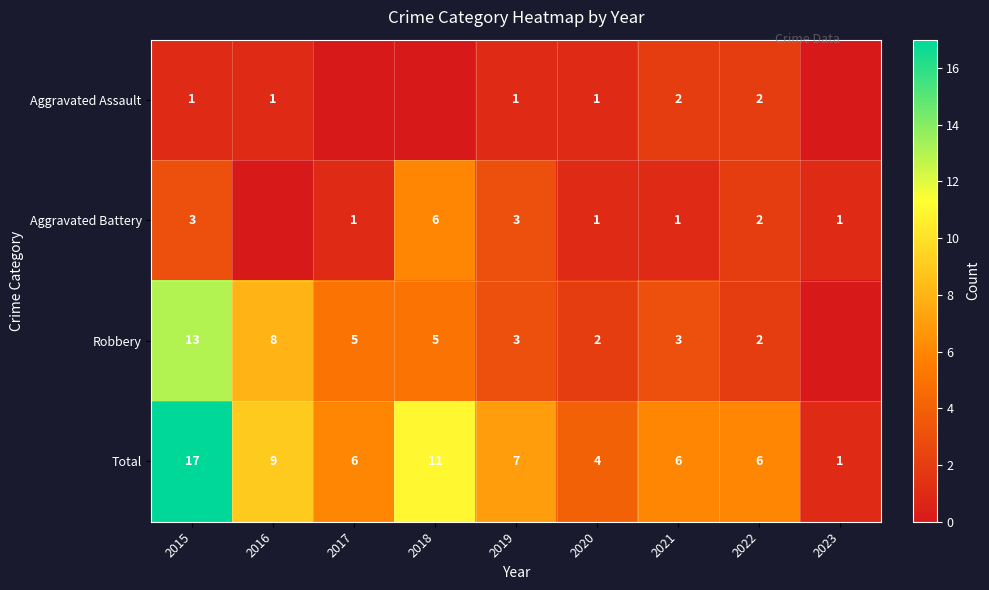

True or false: Robbery has a value of 3 at 2022.

False